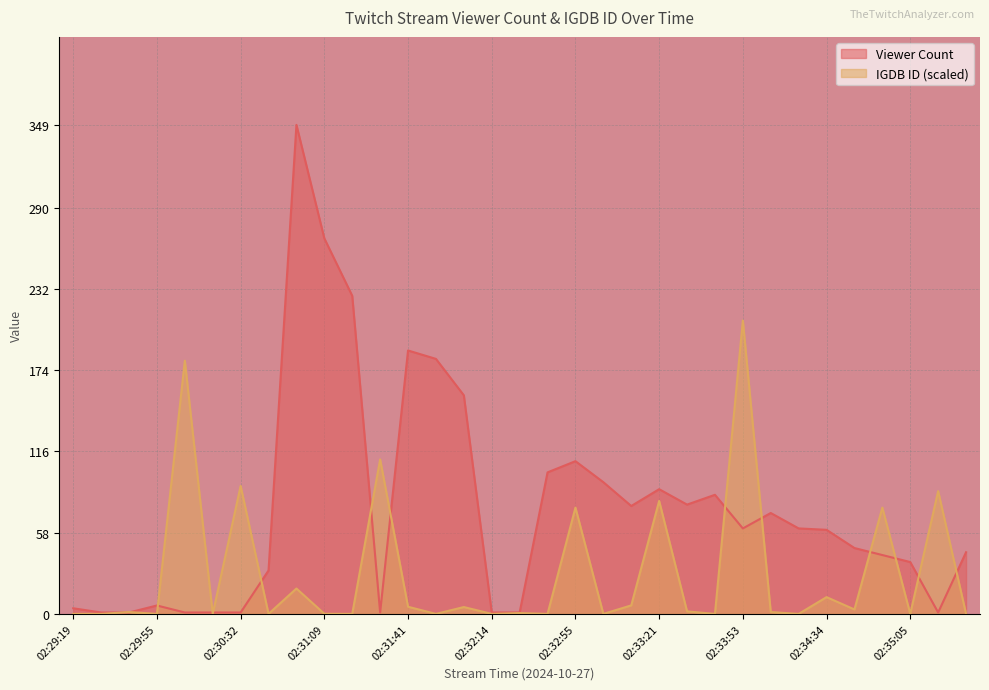

What is the label of the 27th point from the left?

02:34:21